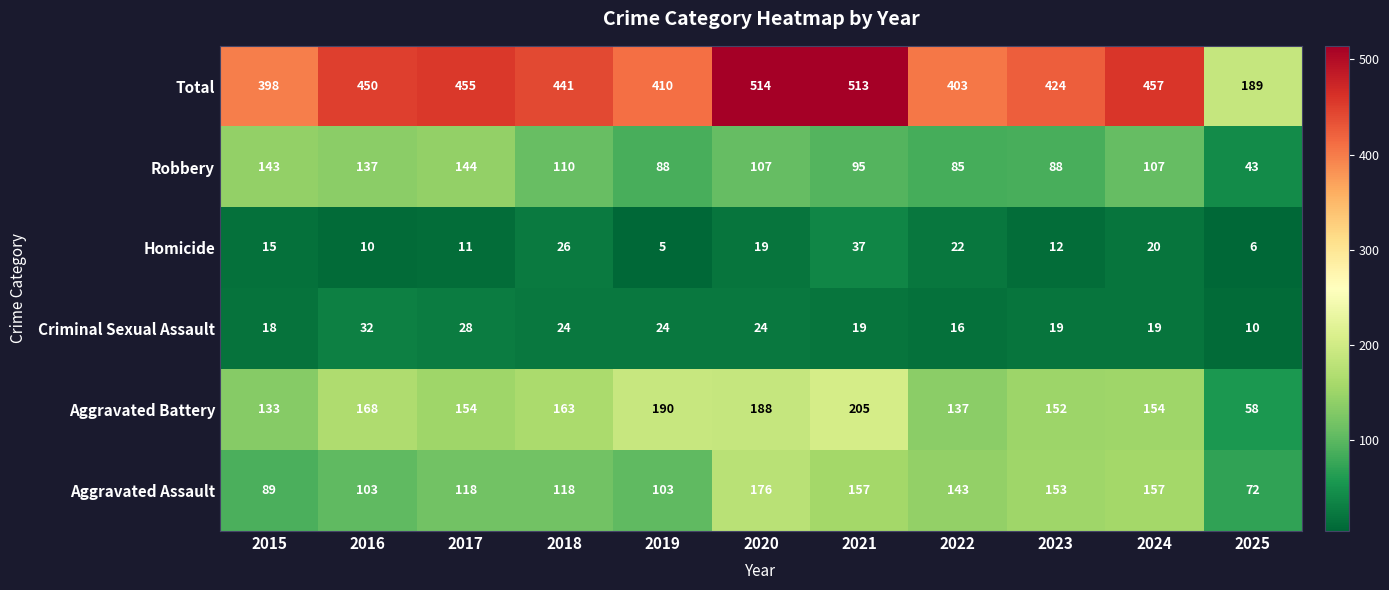

What is the minimum value shown in the chart?

5